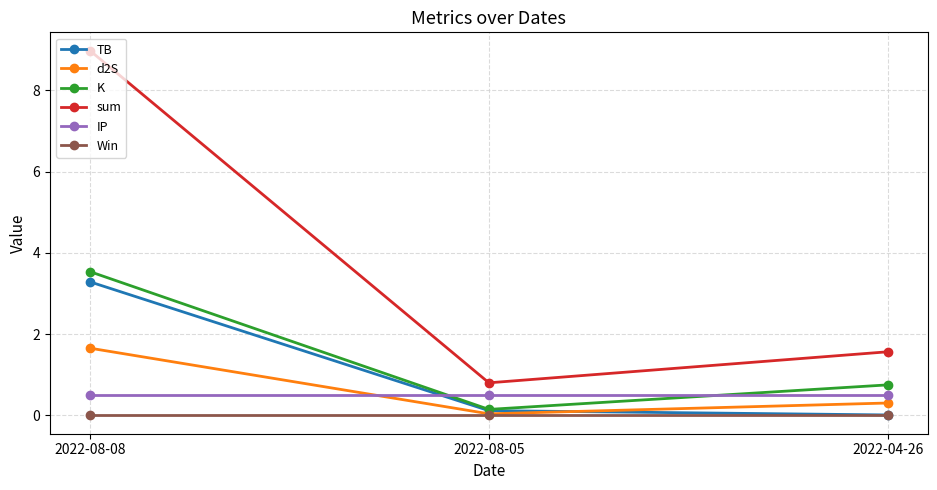

What is the value of the sum point at the 2nd from the left?

0.8